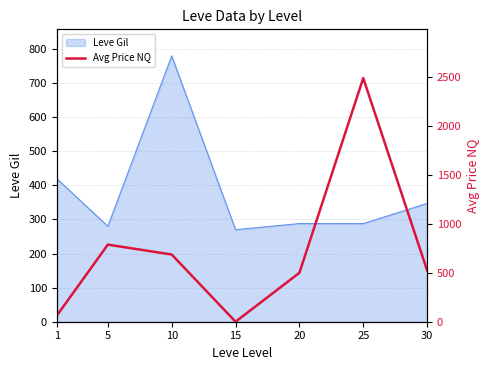

The Leve Gil series shows 513 at 30. True or false?

False